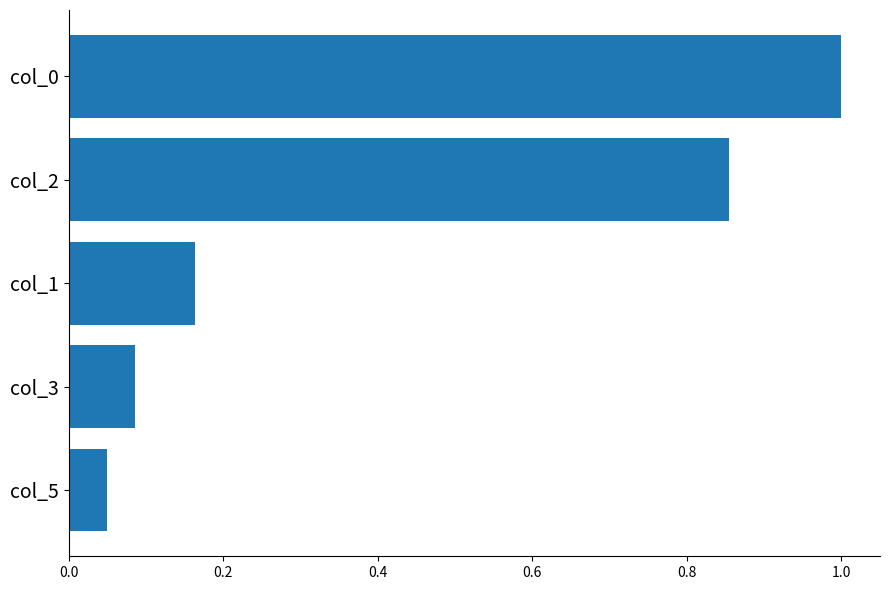

How many series are shown in this chart?

1